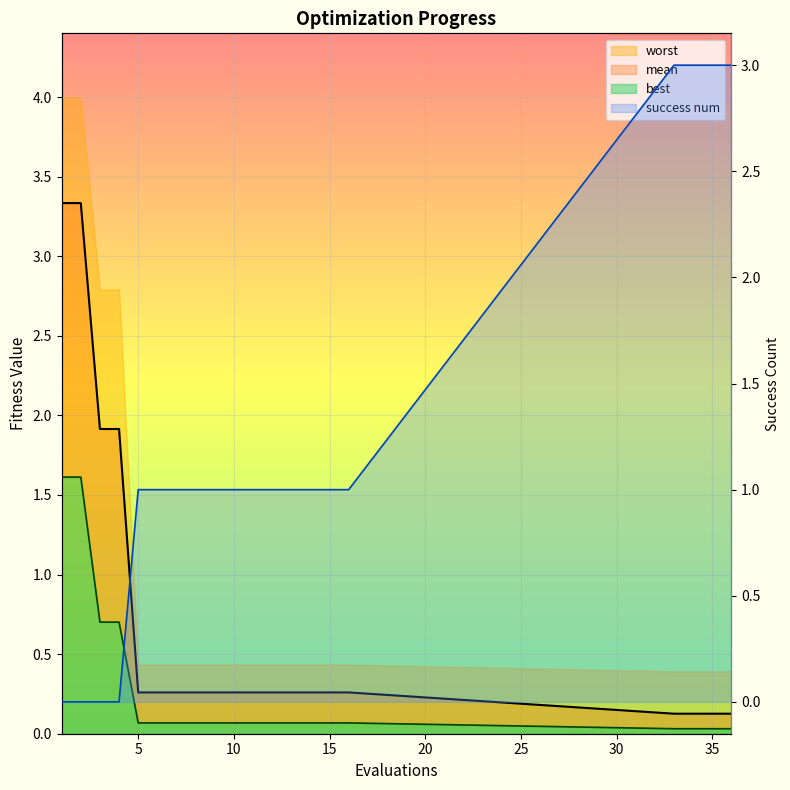

True or false: mean and best intersect in this chart.

False